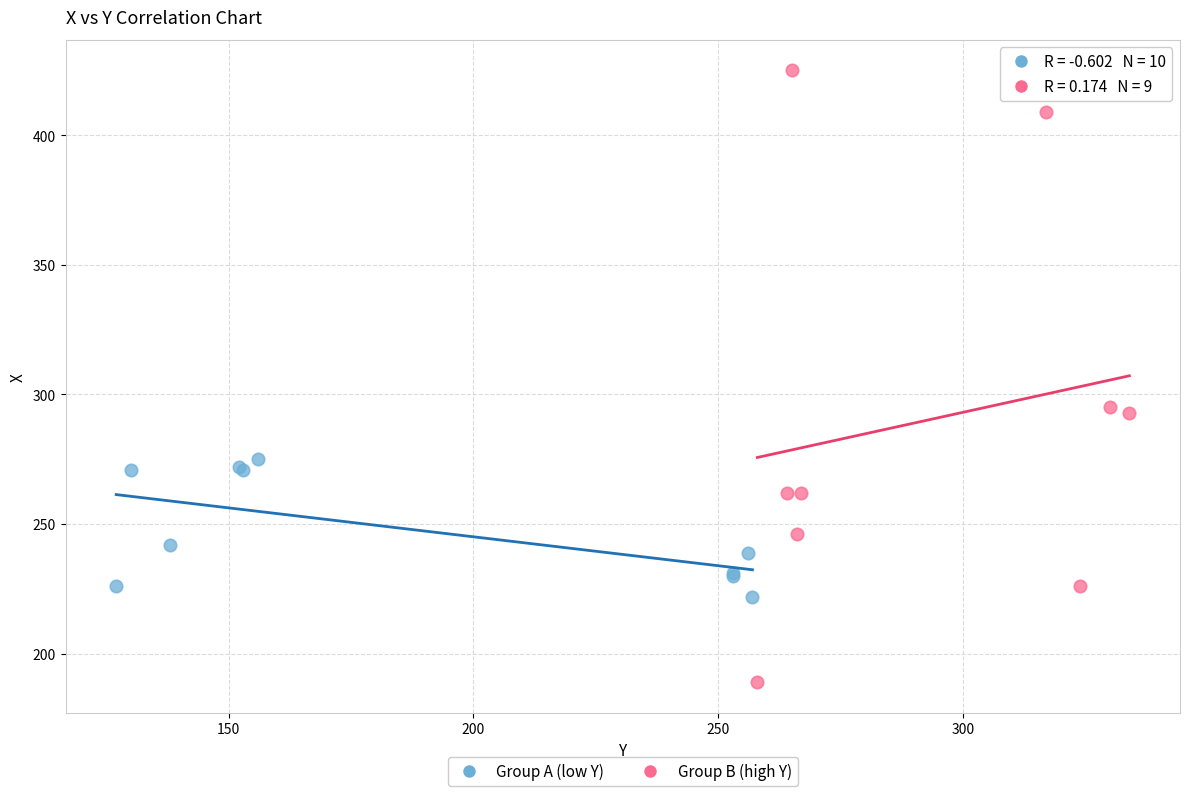

Which series contains the lowest Y value?

Group B (high Y)